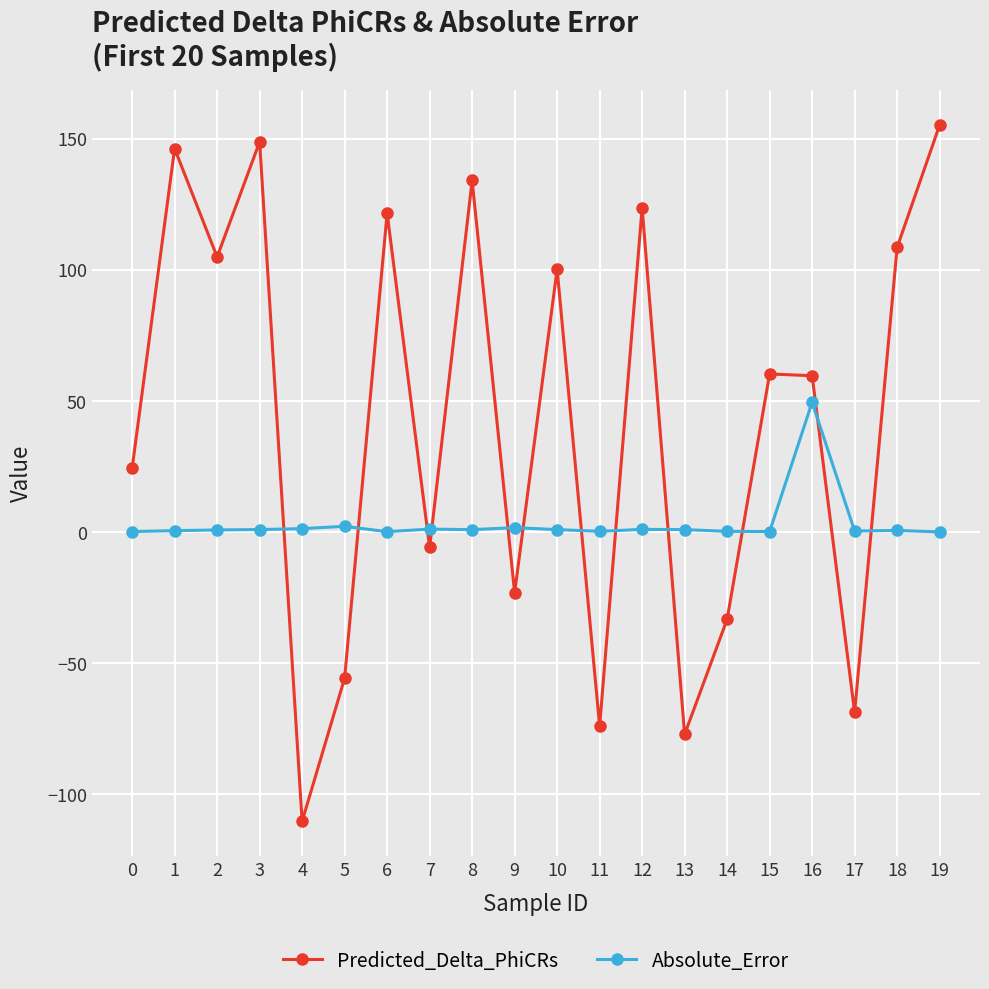

What is the sum of all Predicted_Delta_PhiCRs values?

839.1